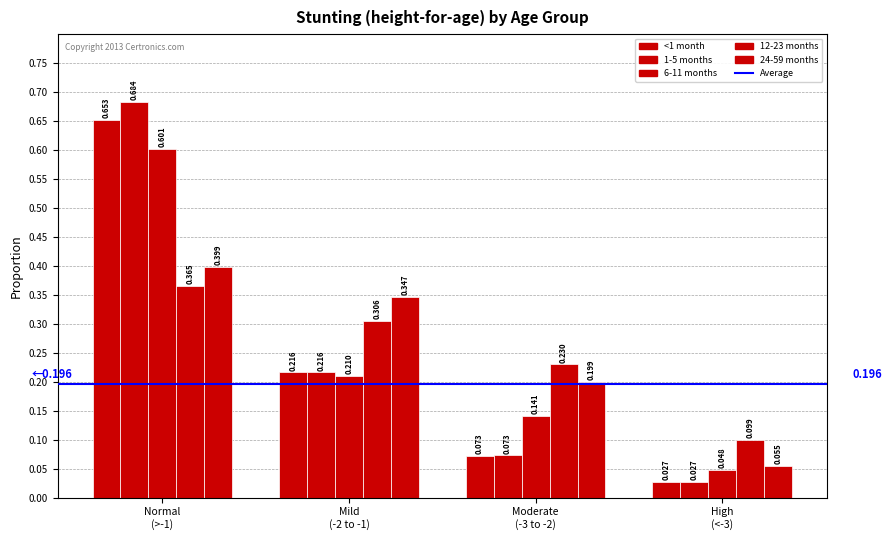

Count the number of data series in this chart.

5